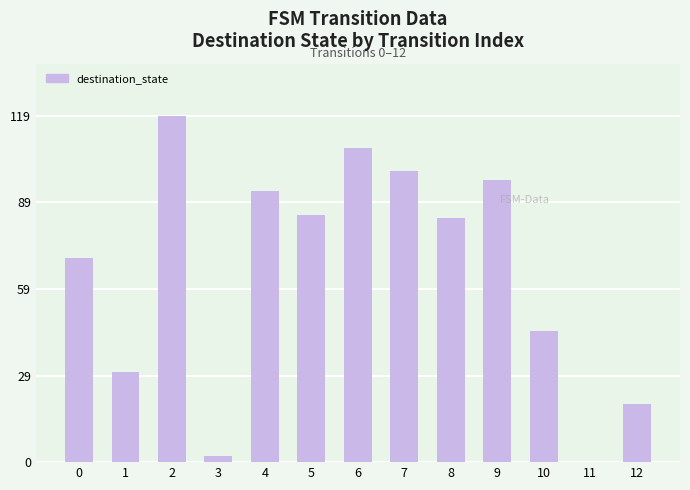

What is the average value?

66